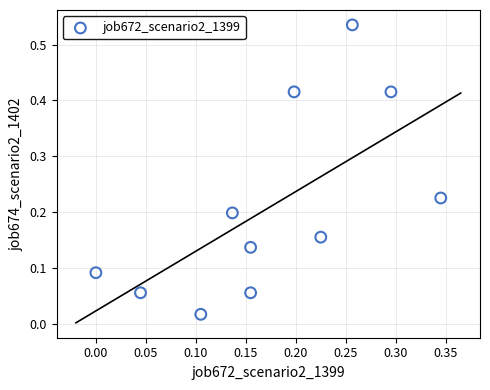

What is the range of X values (max minus min)?

0.3